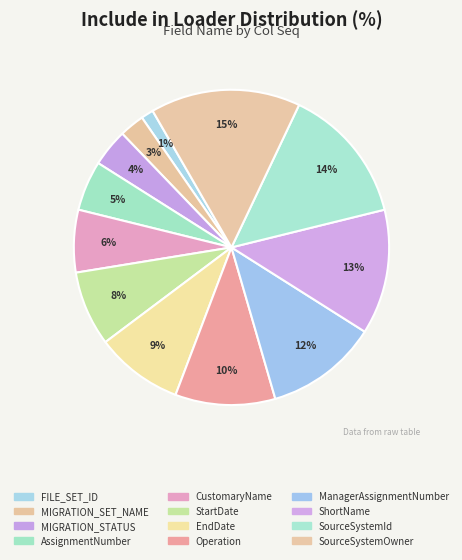

Rank the categories by value from lowest to highest.

FILE_SET_ID, MIGRATION_SET_NAME, MIGRATION_STATUS, AssignmentNumber, CustomaryName, StartDate, EndDate, Operation, ManagerAssignmentNumber, ShortName, SourceSystemId, SourceSystemOwner